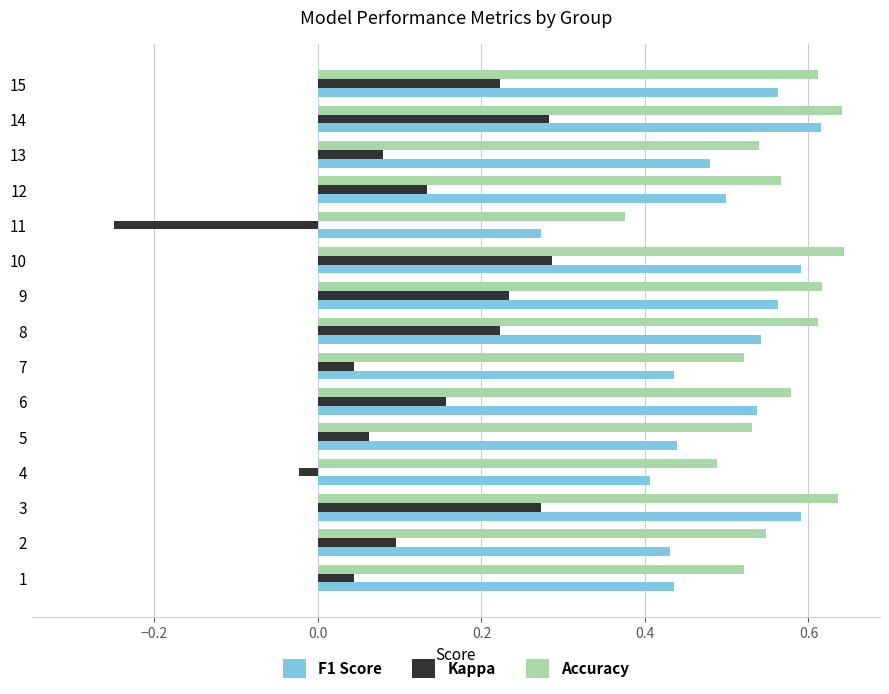

At which category does the chart reach its minimum across all series?

11